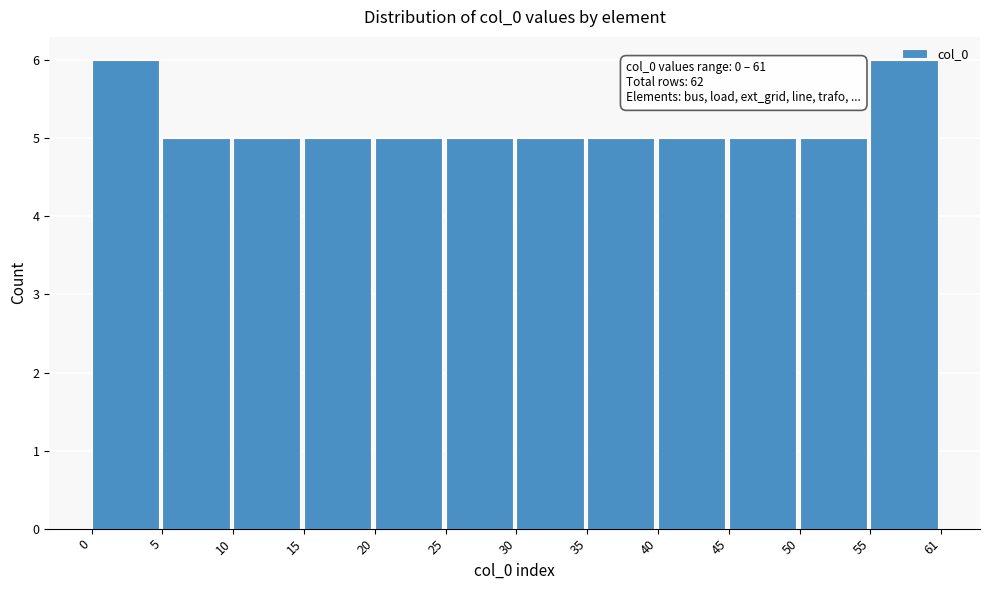

What is the ratio of the value at 10 to the value at 30?

1.0